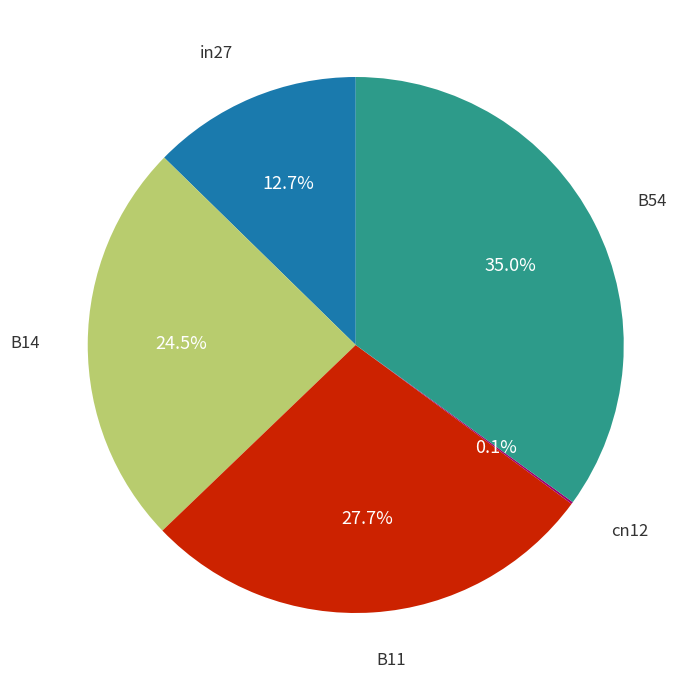

To the nearest percent, what is the difference between the largest and smallest slice percentages?

35%